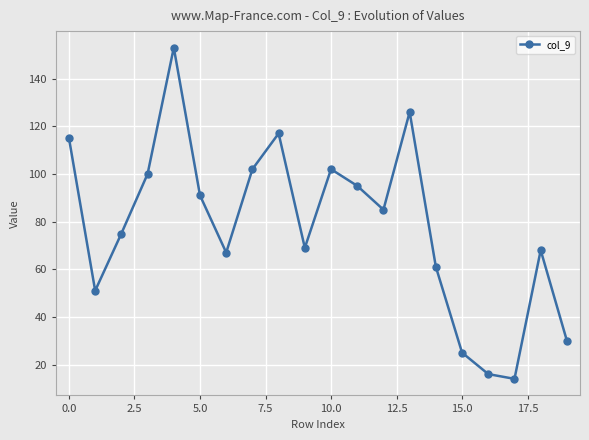

How many points are lower than both their immediate neighbors (excluding endpoints)?

5